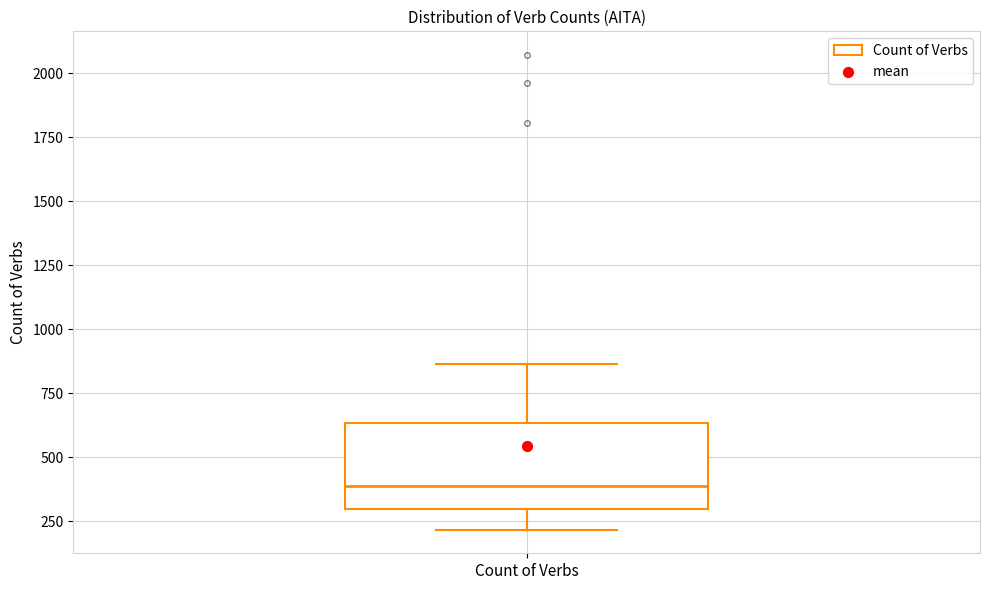

Transcribe this box plot: give where the median line is, the range the box spans, and where the two whiskers end, as read against the y-axis. The values are not printed on the chart, so give them approximately, as read against the axis.

median 400, box 300 to 650, whiskers 200 to 850